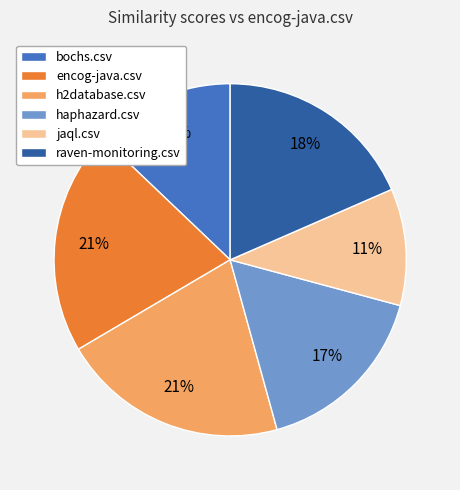

Is it true that jaql.csv is 11% of the pie?

True